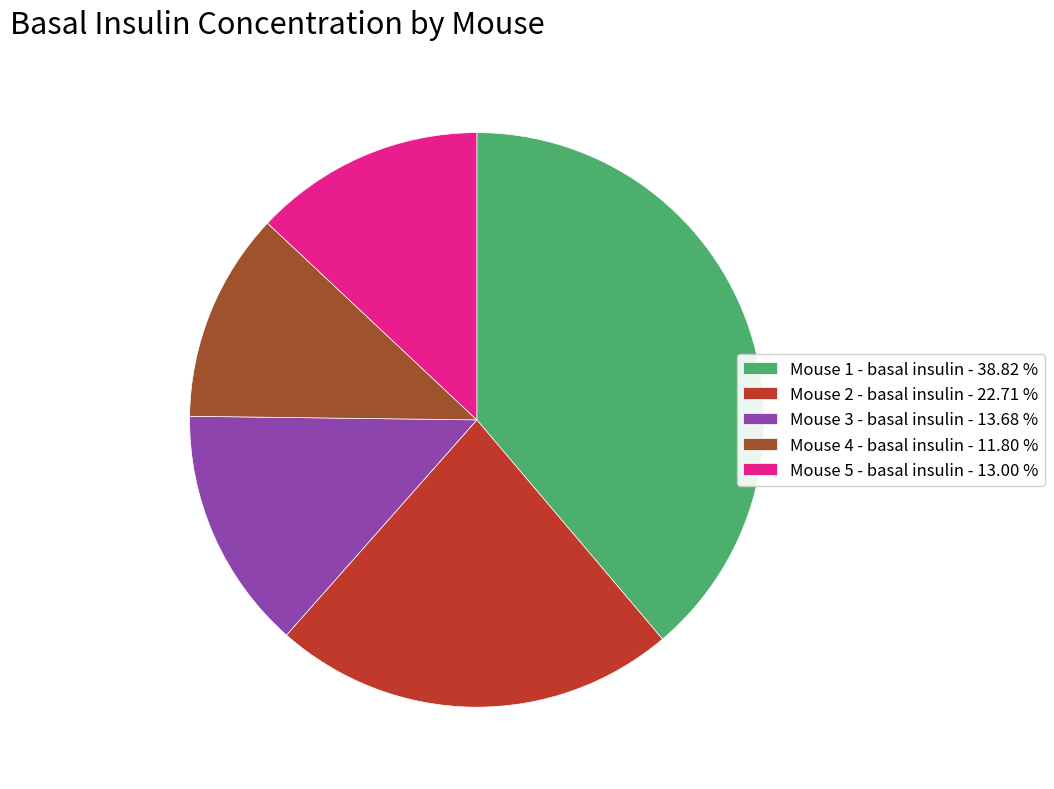

Does Mouse 1 - basal insulin represent more than half of the total?

No